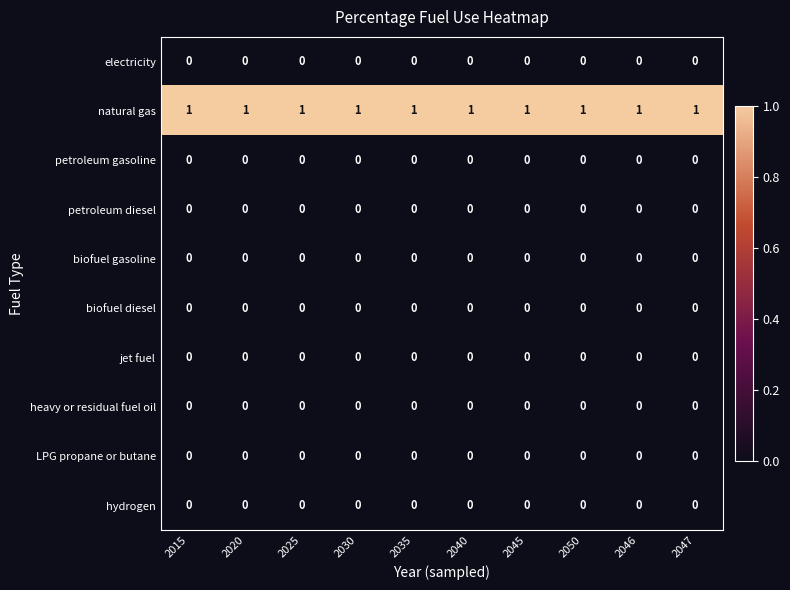

The biofuel gasoline series shows 0 at 2020. True or false?

True